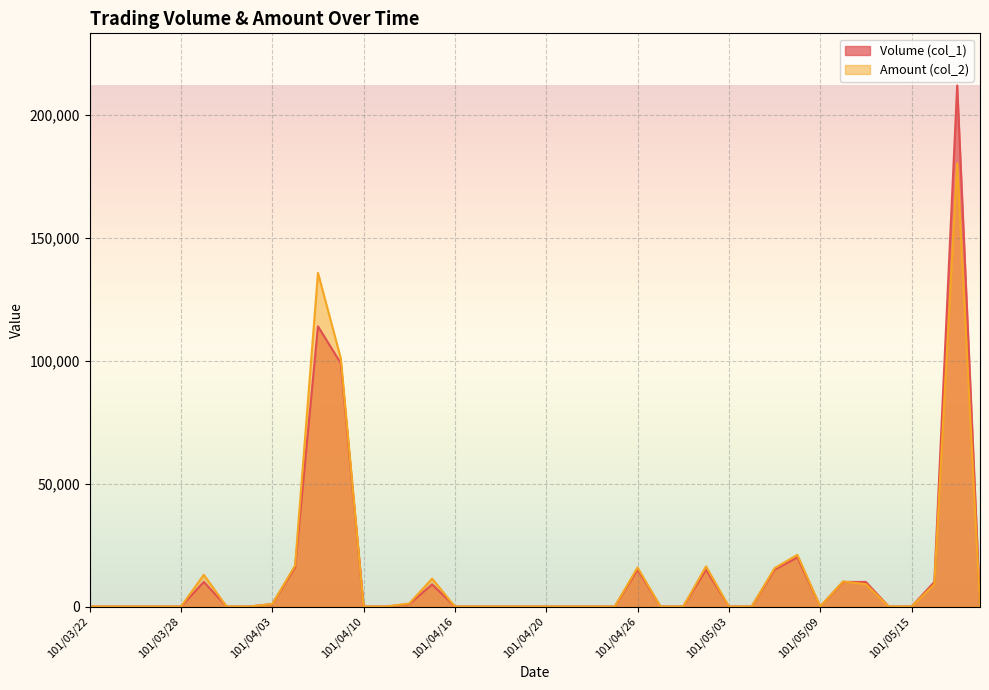

How many categories are shown in the chart?

40